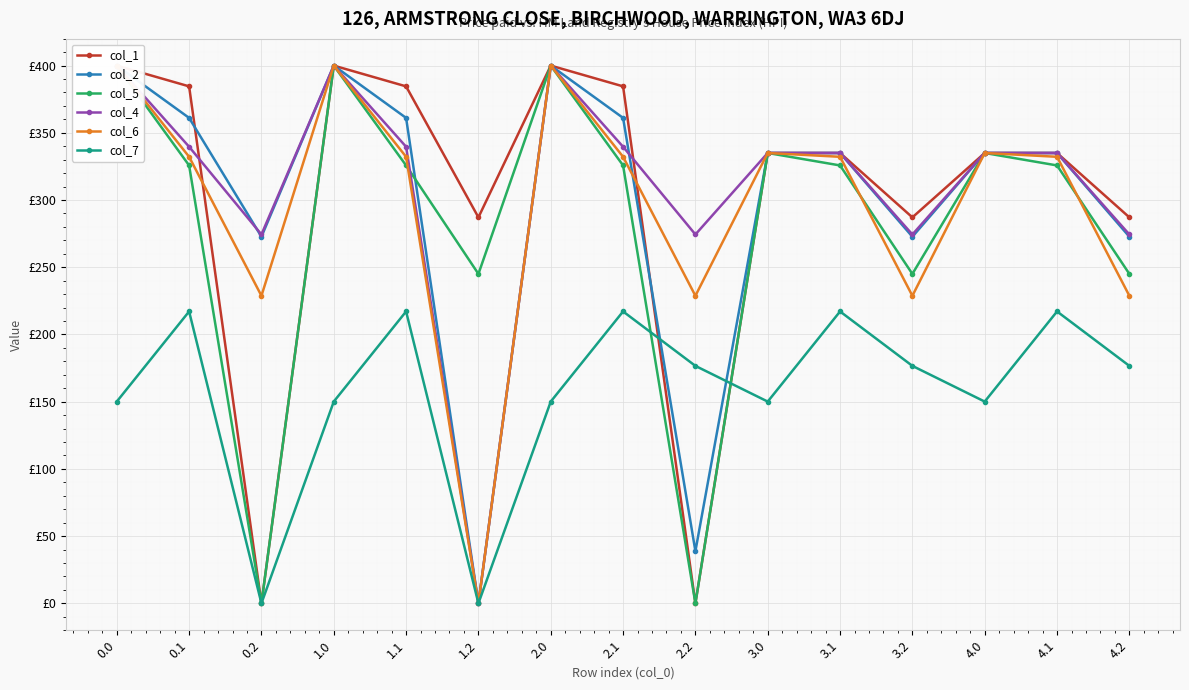

What is the label of the 10th point from the left?

3.0